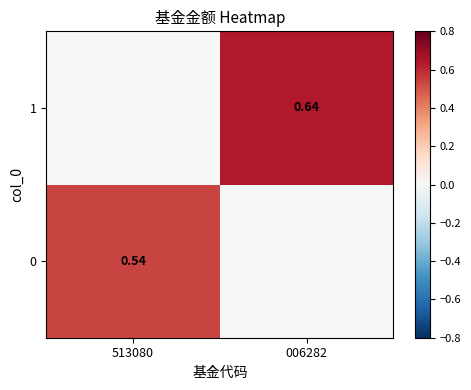

What is the difference between the 0 values at 006282 and 513080?

0.5